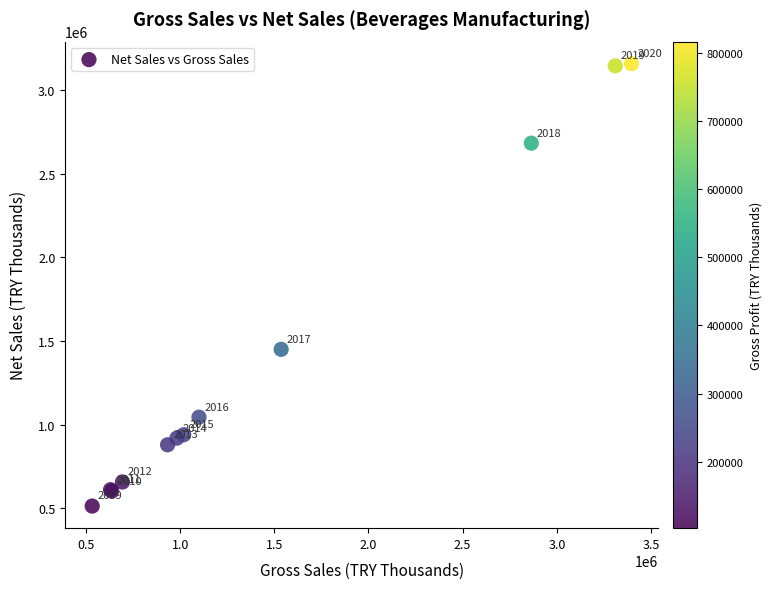

What Y value in the scatter plot is closest to 1834631?

1449535.4